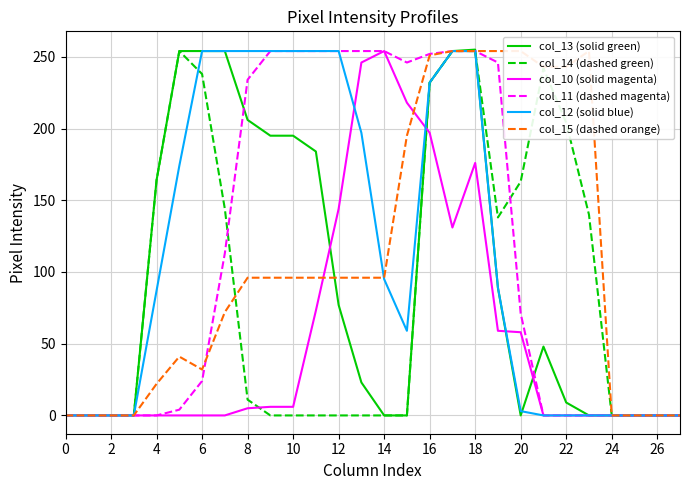

How many data points does each series have?

28